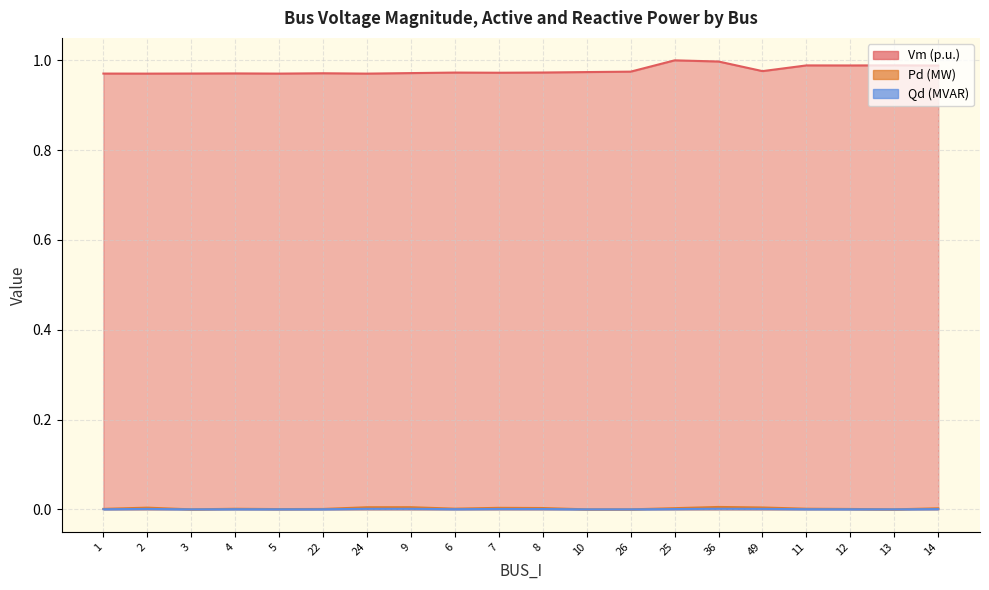

True or false: Vm and Qd intersect in this chart.

False